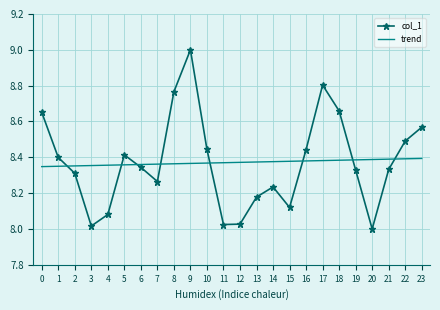

Is the value of trend at 17 greater than the value of col_1 at 2?

Yes